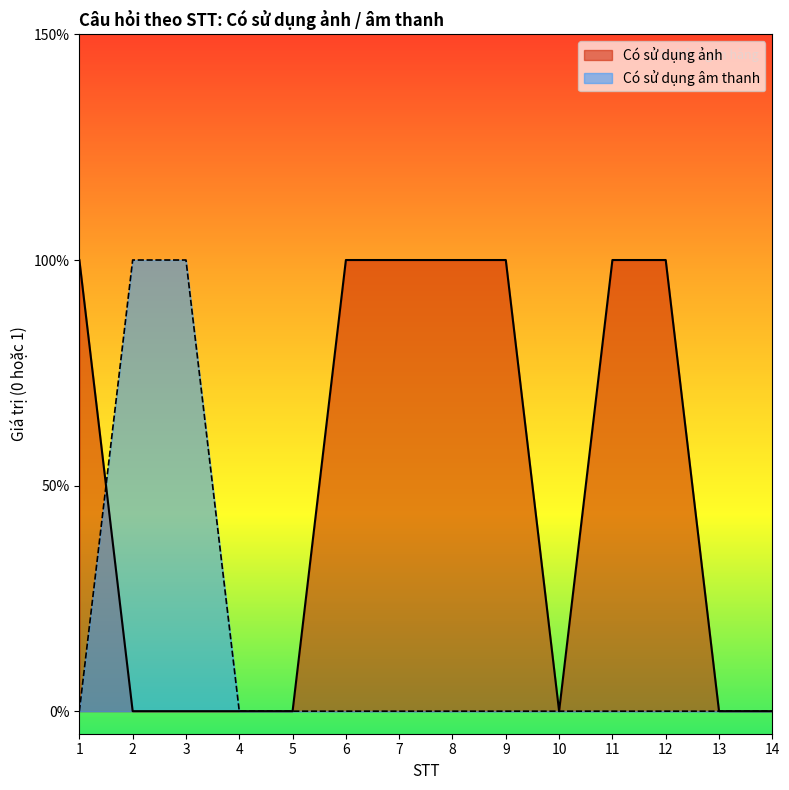

List the series in order of their peak value, lowest first.

Có sử dụng ảnh, Có sử dụng âm thanh